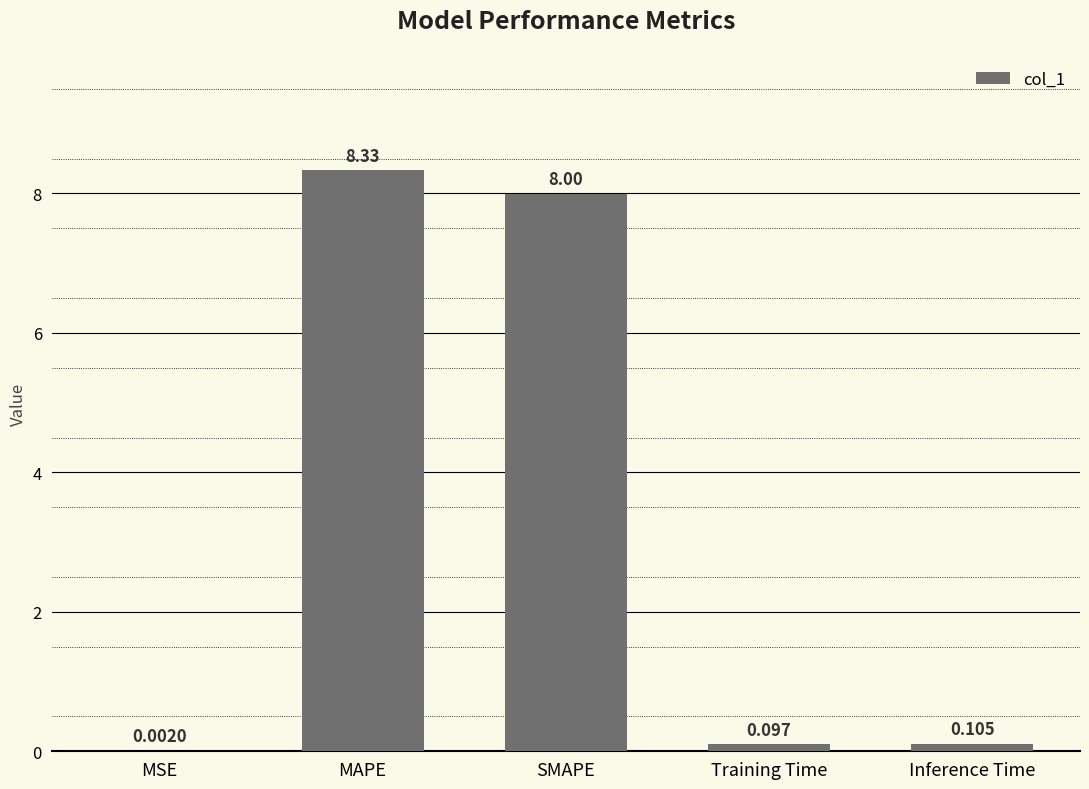

Which label corresponds to the largest value in the chart?

MAPE